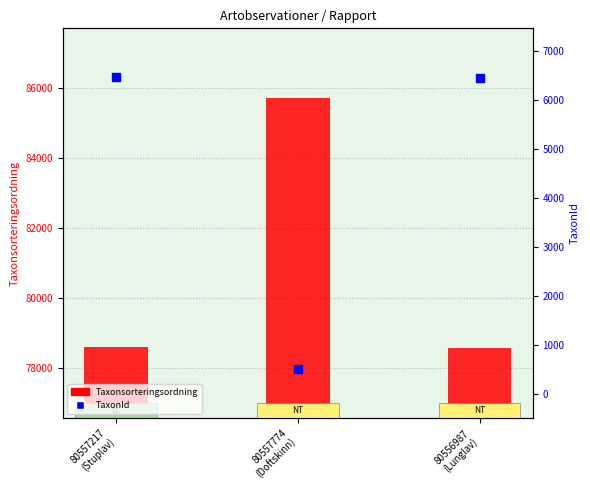

At how many categories does at least one series exceed 77546?

3